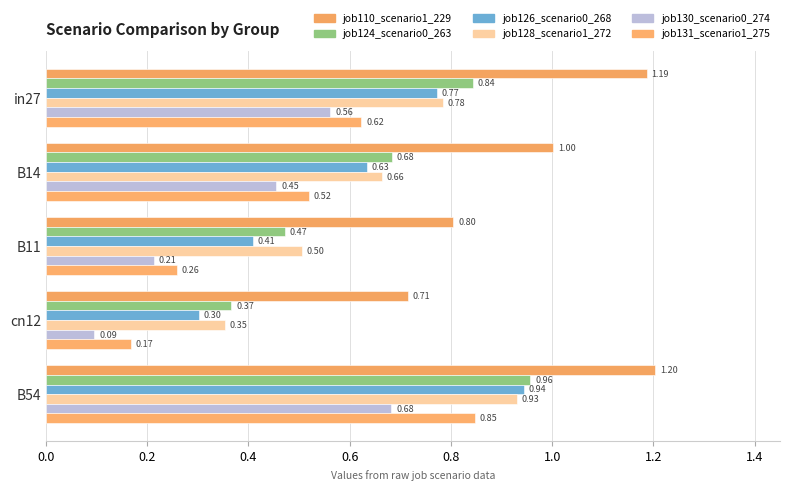

How many data points does each series have?

5